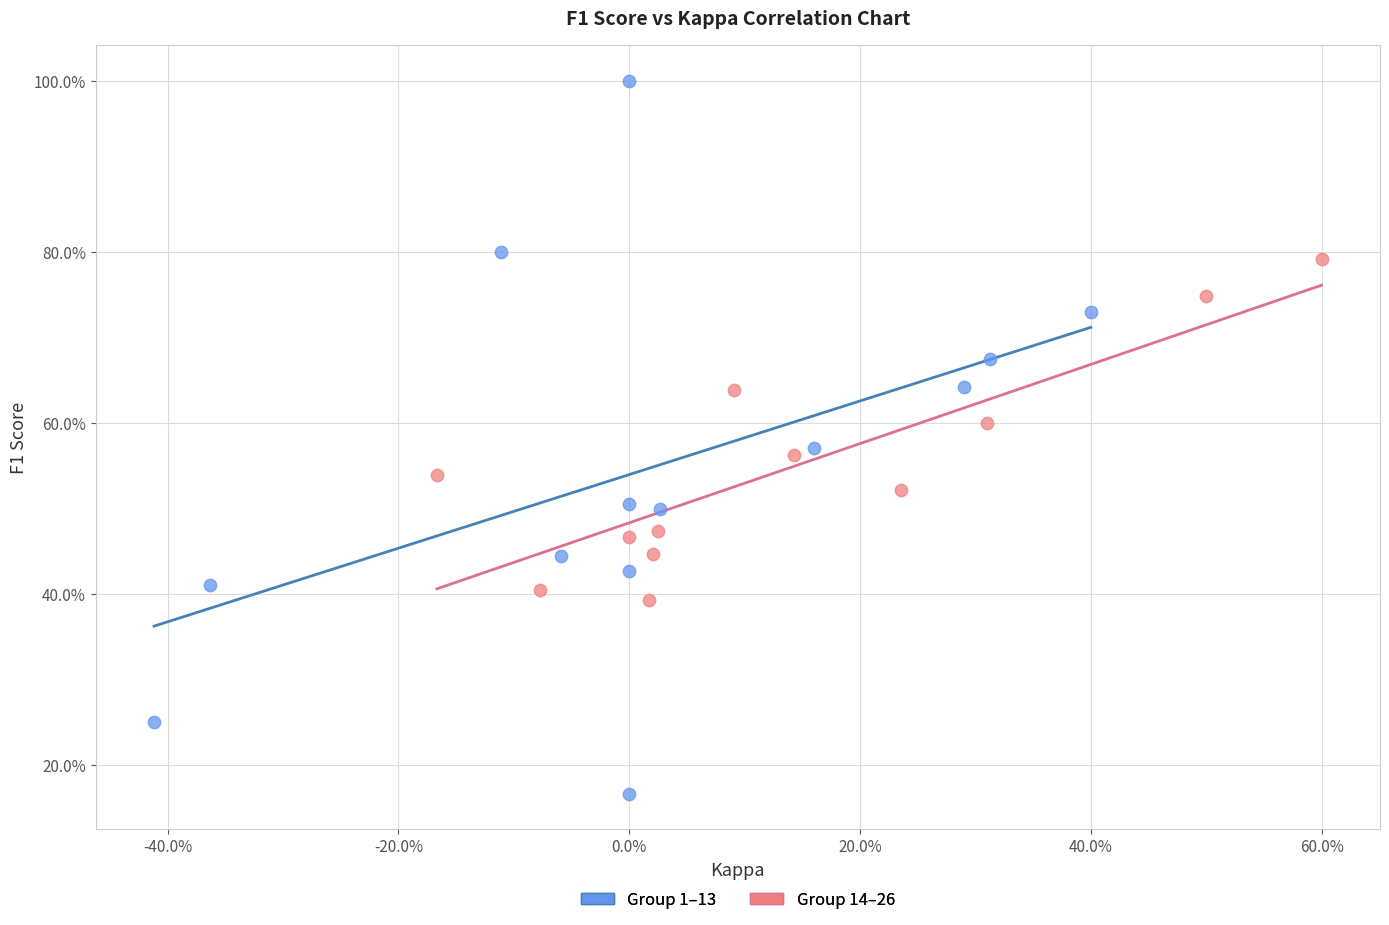

Which series contains the lowest Y value?

Group 1–13